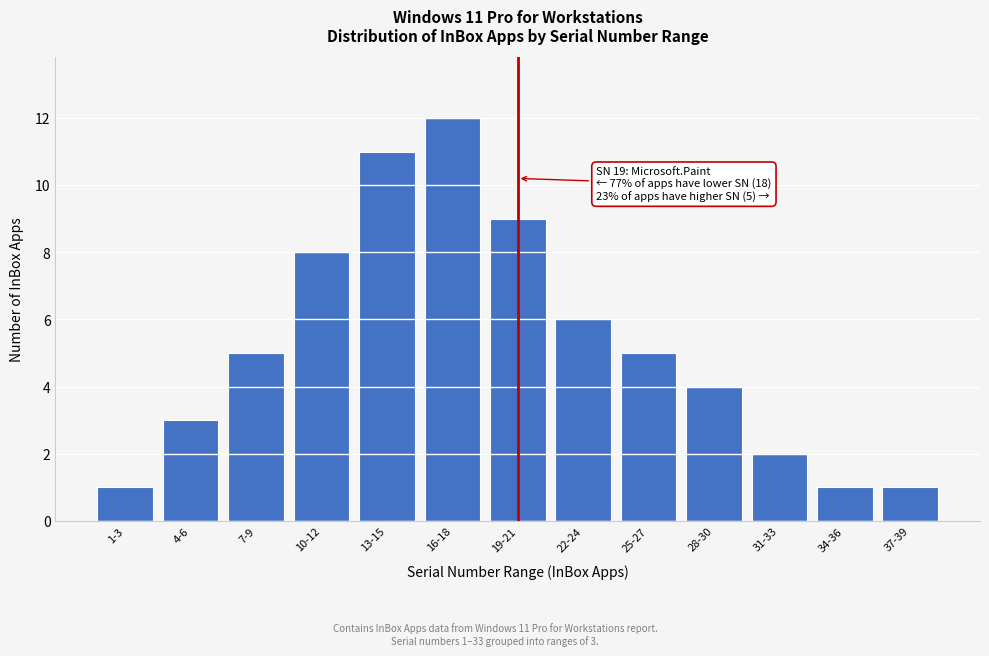

Reading left to right, list all the values displayed in this chart.

1-3=1	4-6=3	7-9=5	10-12=8	13-15=11	16-18=12	19-21=9	22-24=6	25-27=5	28-30=4	31-33=2	34-36=1	37-39=1